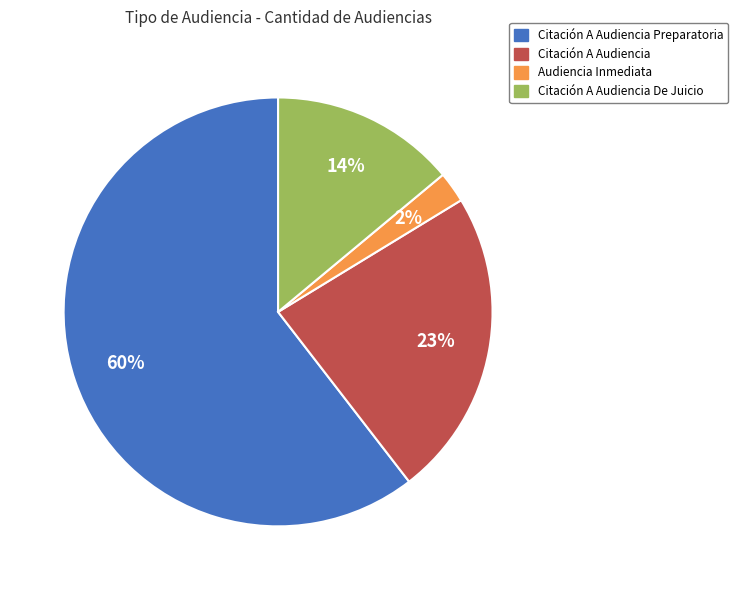

Does any single category account for the majority?

Yes